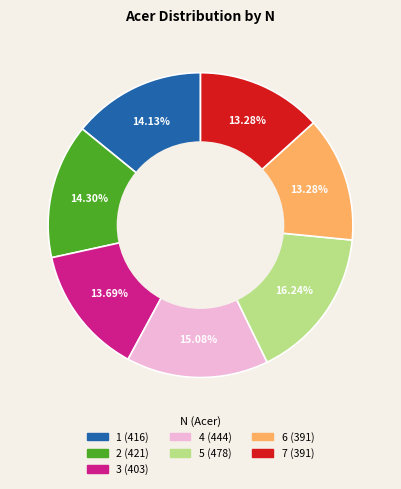

To the nearest percent, what percentage of the pie is 5?

16%